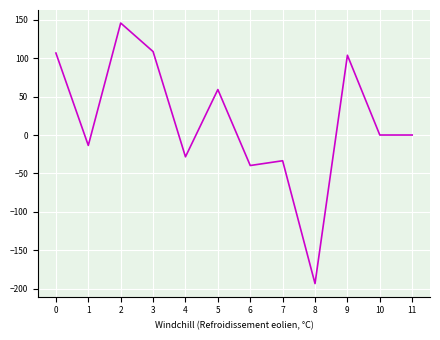

How many interior local peaks (higher than both neighbors) does the data have?

4